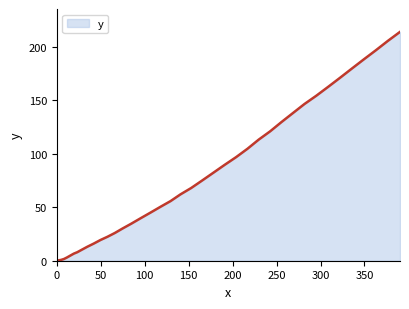

What is the maximum value shown in the chart?

213.8